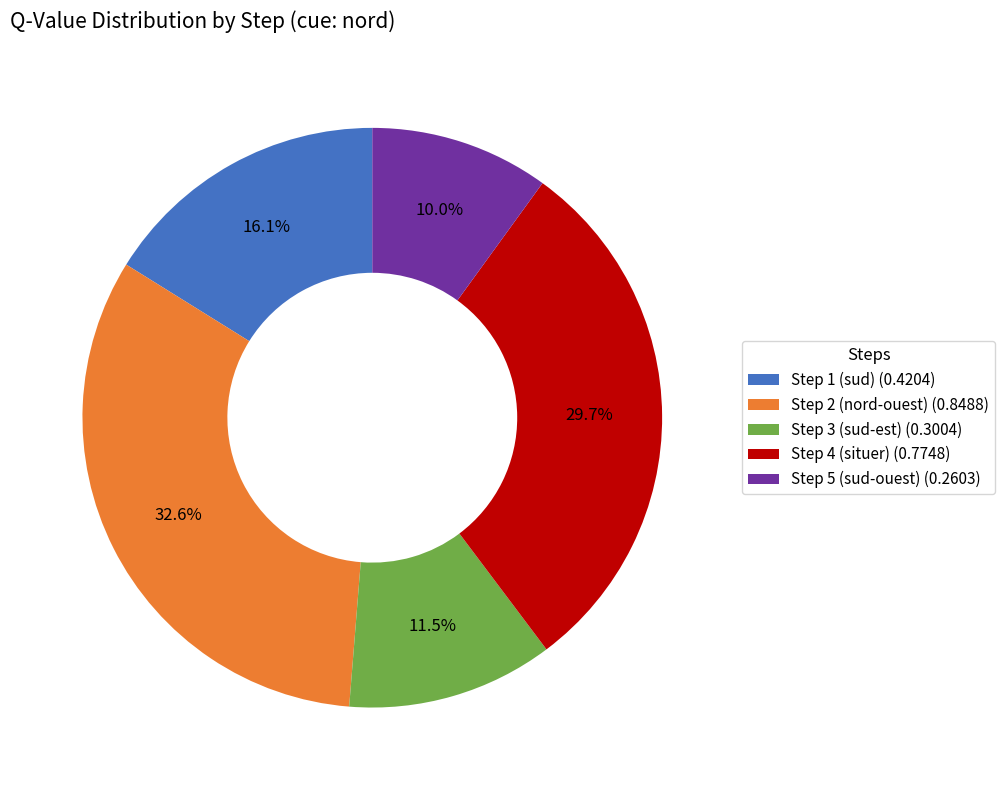

Is it true that Step 1 (sud) is 16% of the pie?

True